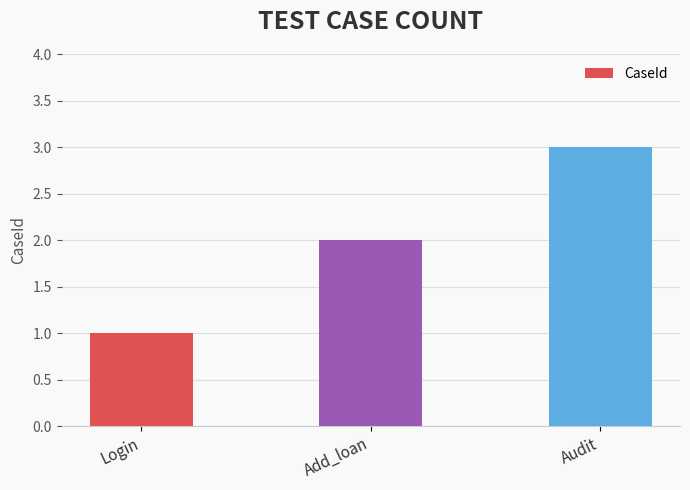

Reading left to right, what are all the values shown in this chart?

1	2	3